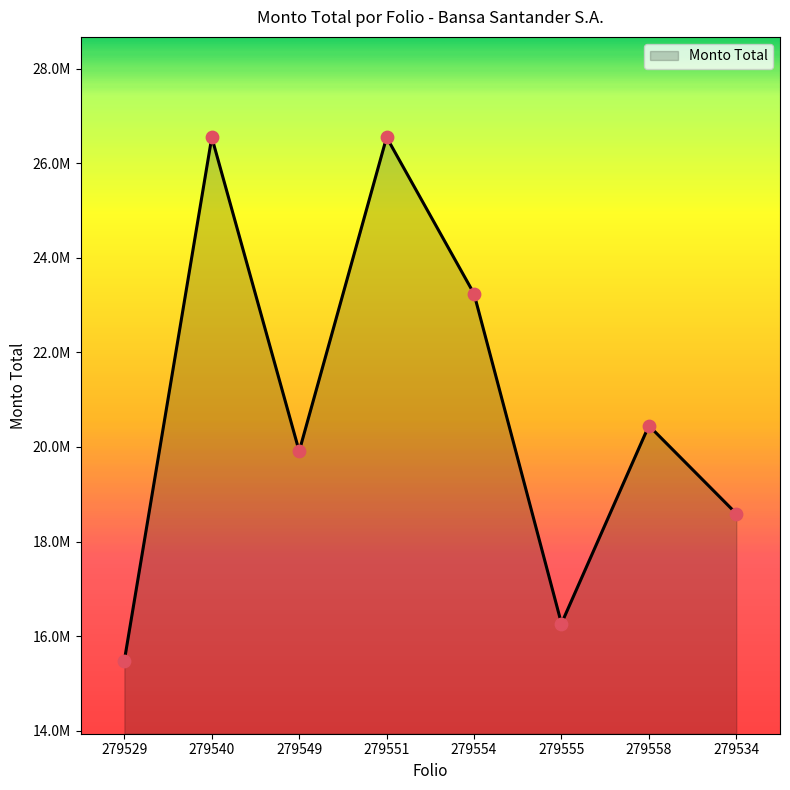

What is the change in value from 279529 to 279534?

+3107967